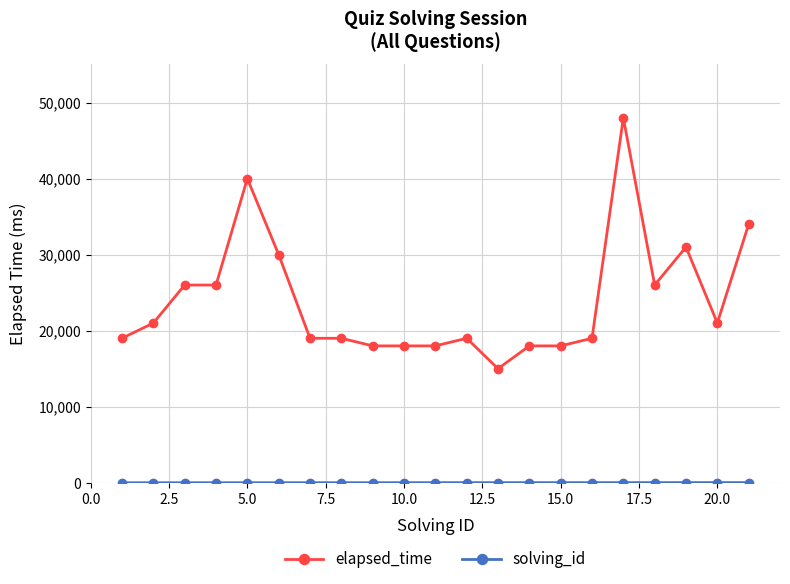

What is the average value of the elapsed_time series?

23952